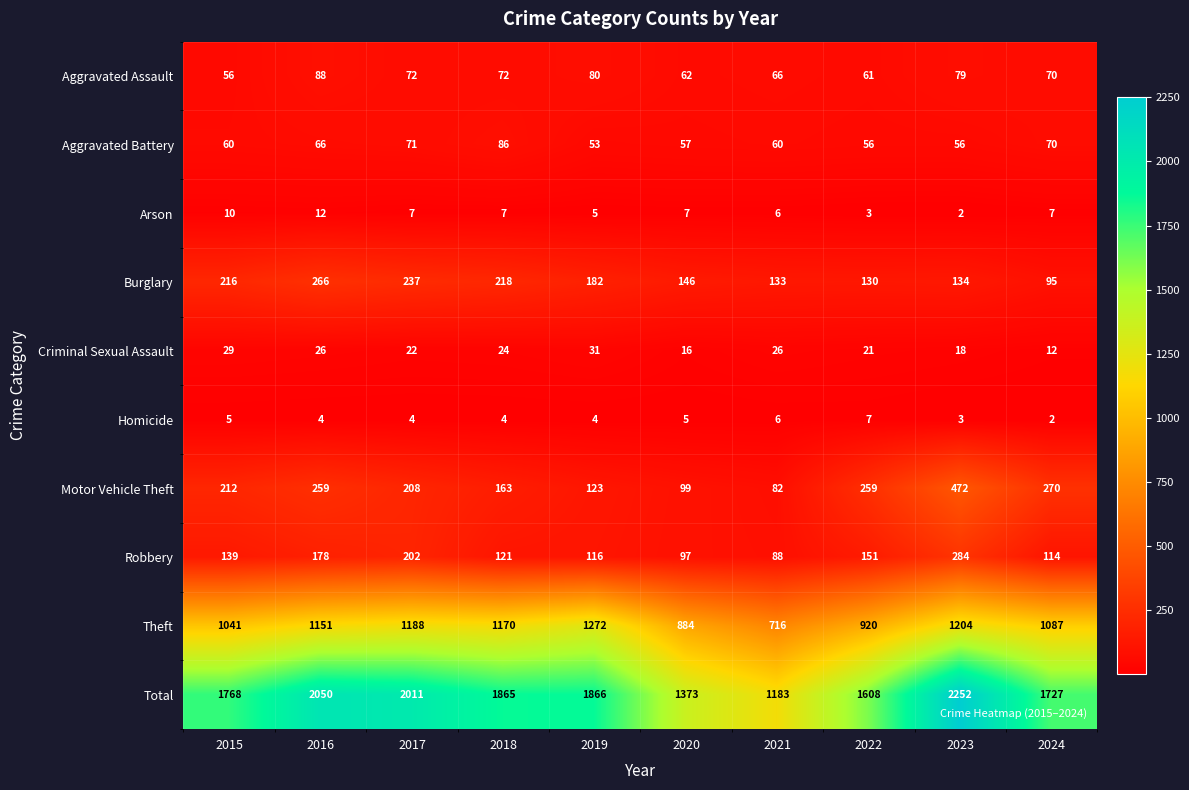

Which series has the widest spread of values?

Total